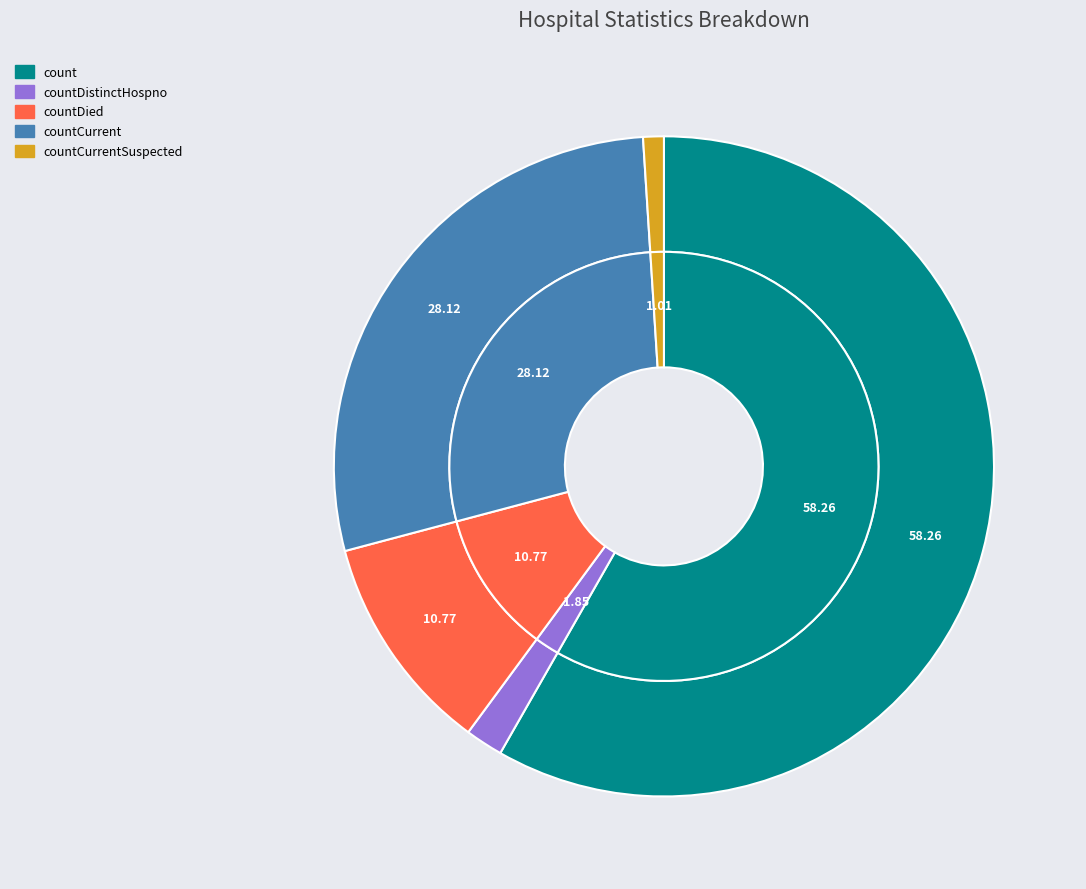

Is it true that countDistinctHospno is 2% of the pie?

True